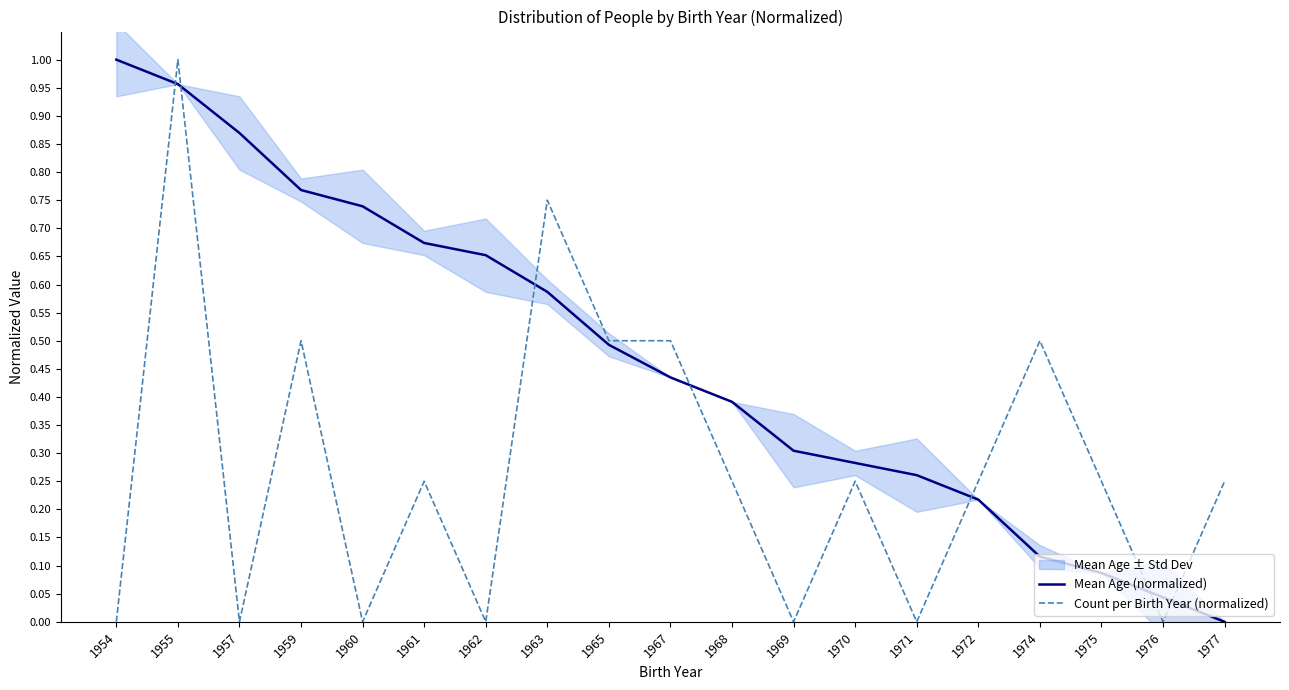

What is the difference between the maximum and minimum values in the Count per Birth Year (normalized) series?

1.0